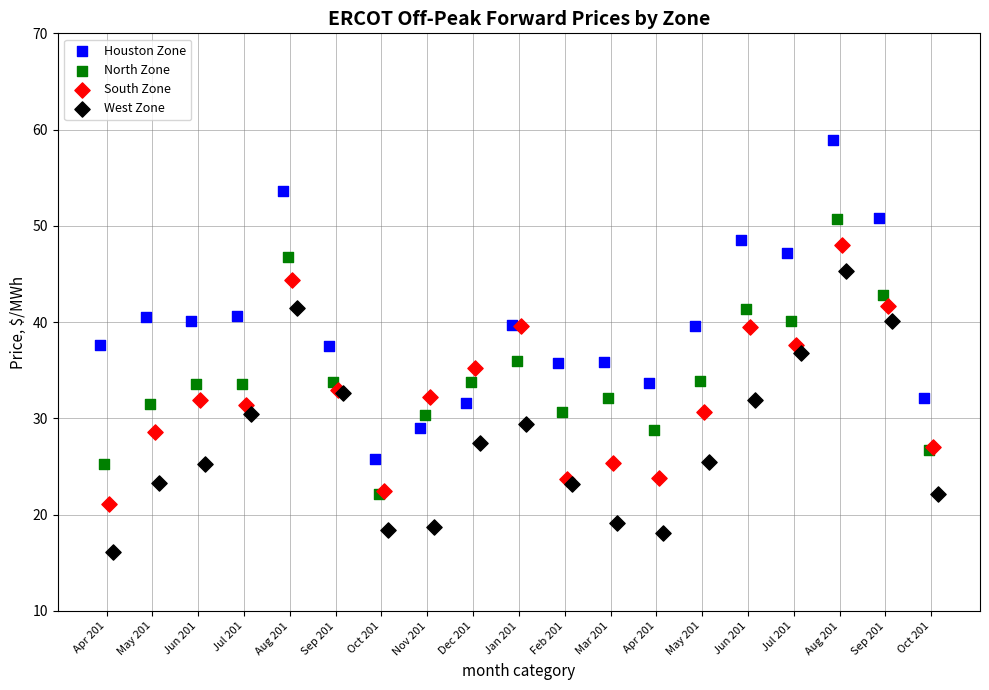

Which series reaches the minimum Y coordinate?

West Zone